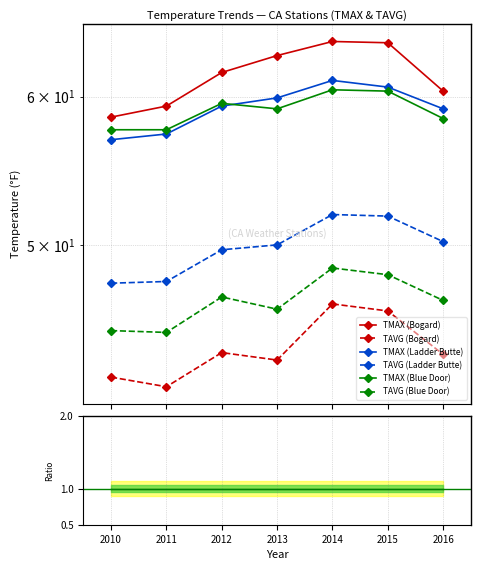

Rank the series by their maximum value, from lowest to highest.

TAVG (Bogard), TAVG (Blue Door), TAVG (Ladder Butte), TMAX (Blue Door), TMAX (Ladder Butte), TMAX (Bogard)